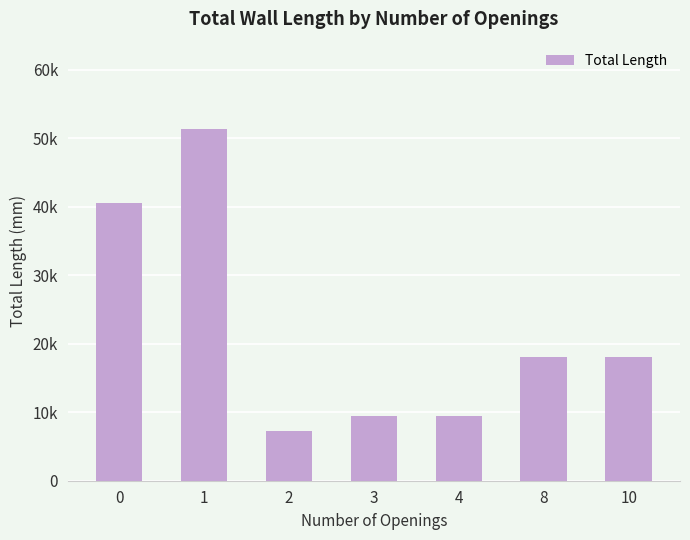

What is the ratio of the value at 1 to the value at 2?

7.1